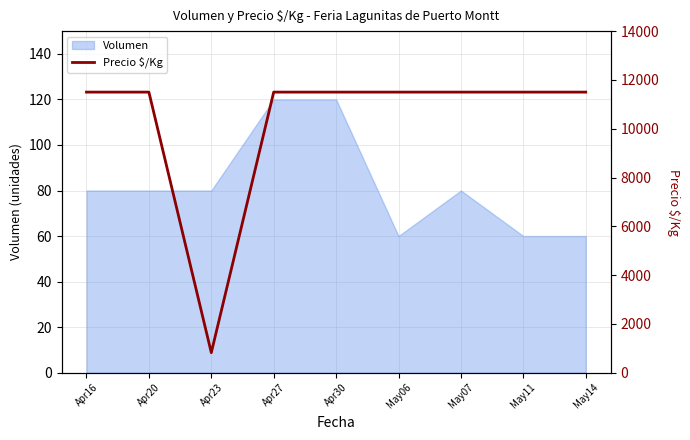

Reading left to right, what are all the values shown in this chart?

11500	11500	821	11500	11500	11500	11500	11500	11500